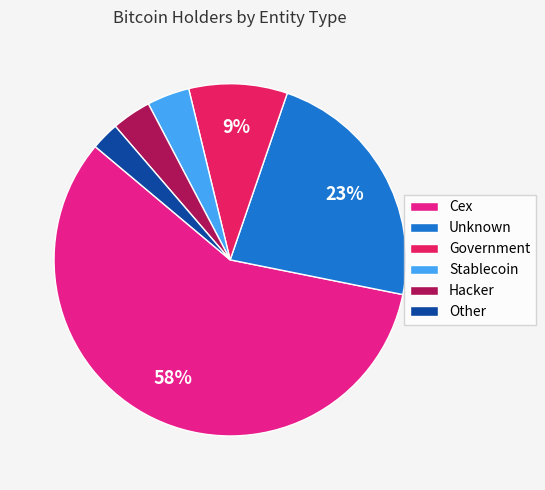

Which slice represents more than half of the pie?

Cex